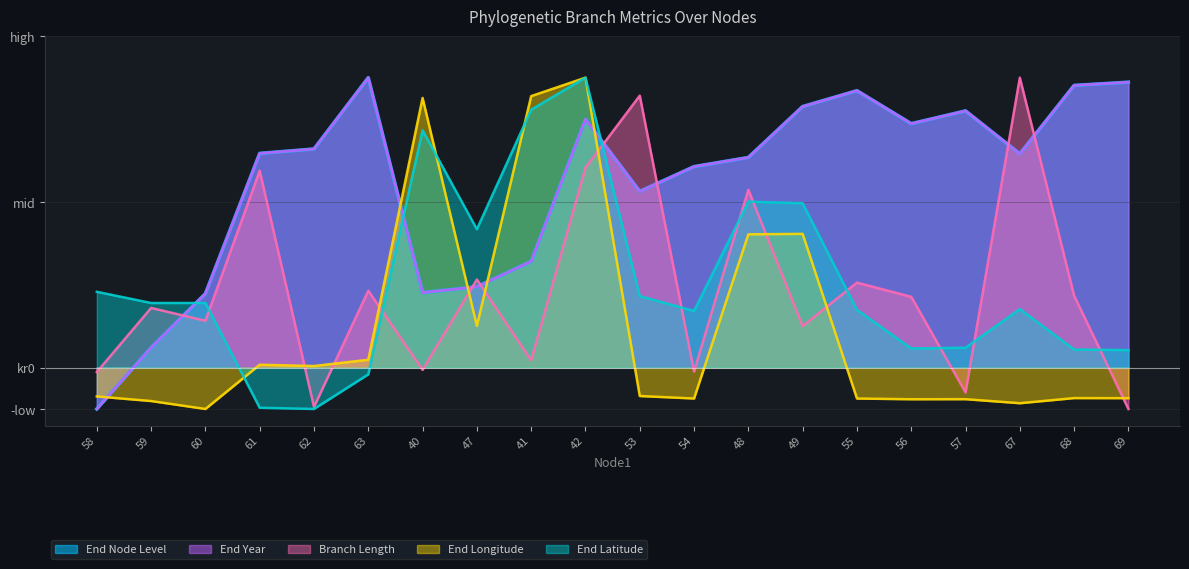

Which category has the lowest value in the endLon series?

60